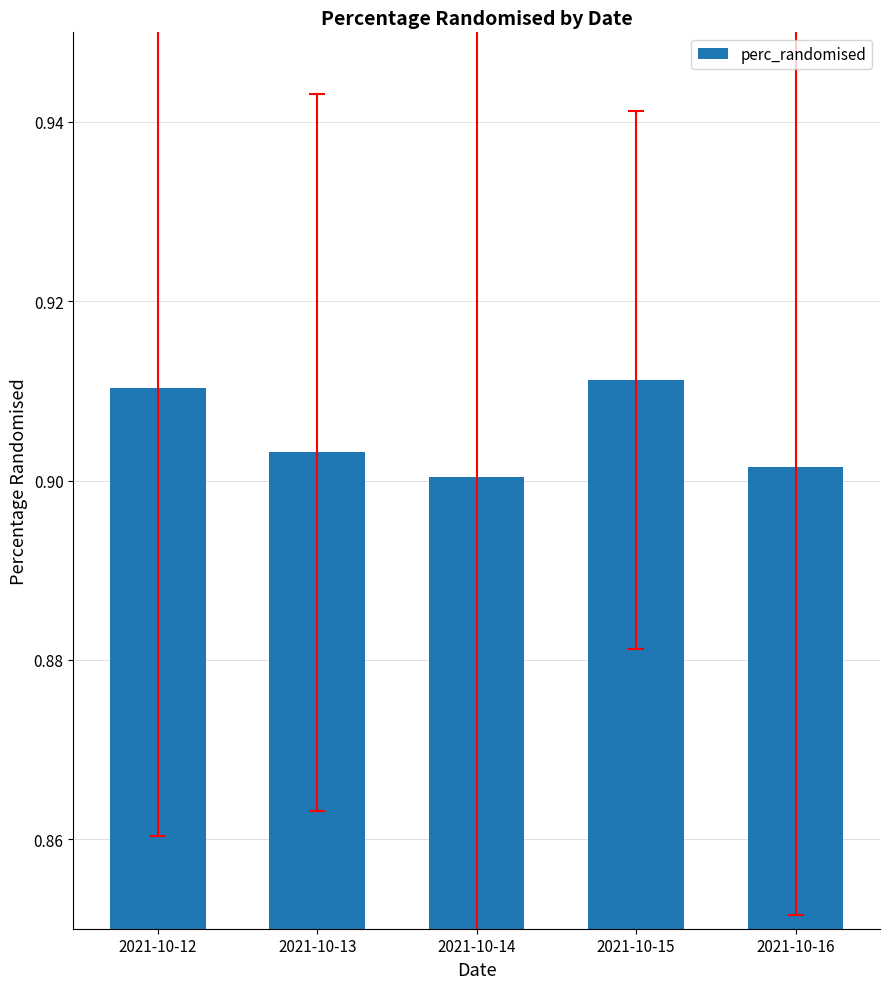

Is it true that the value at 2021-10-12 is 0.3?

False